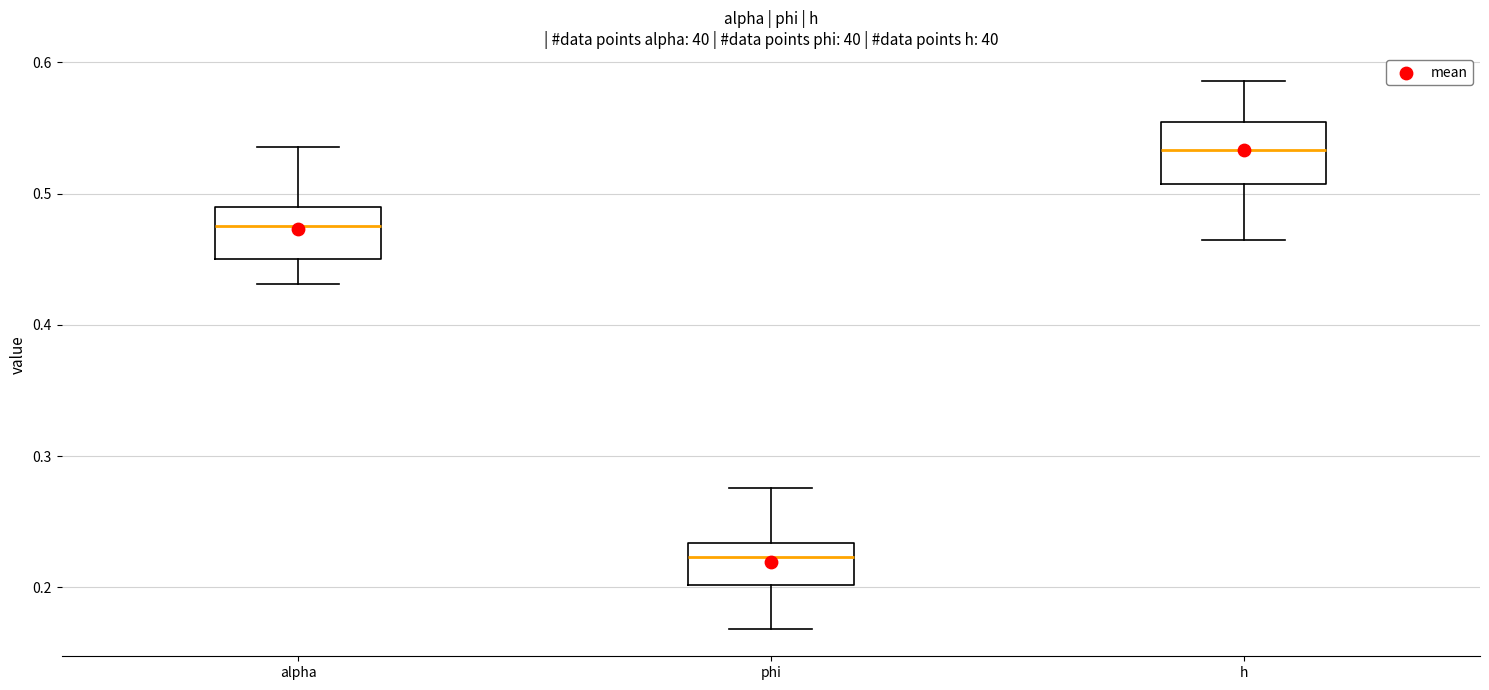

Which box's median line is the lowest?

phi